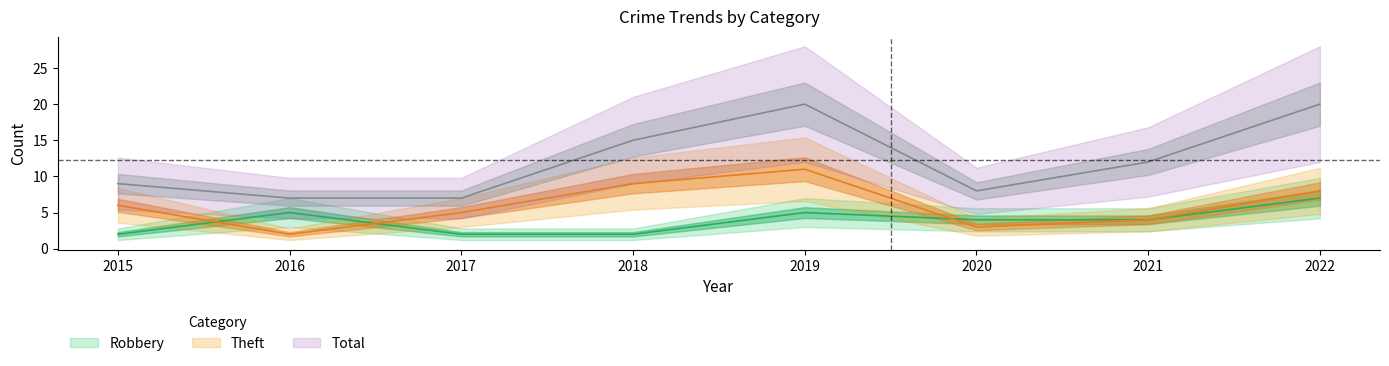

At how many categories does at least one series exceed 15?

2